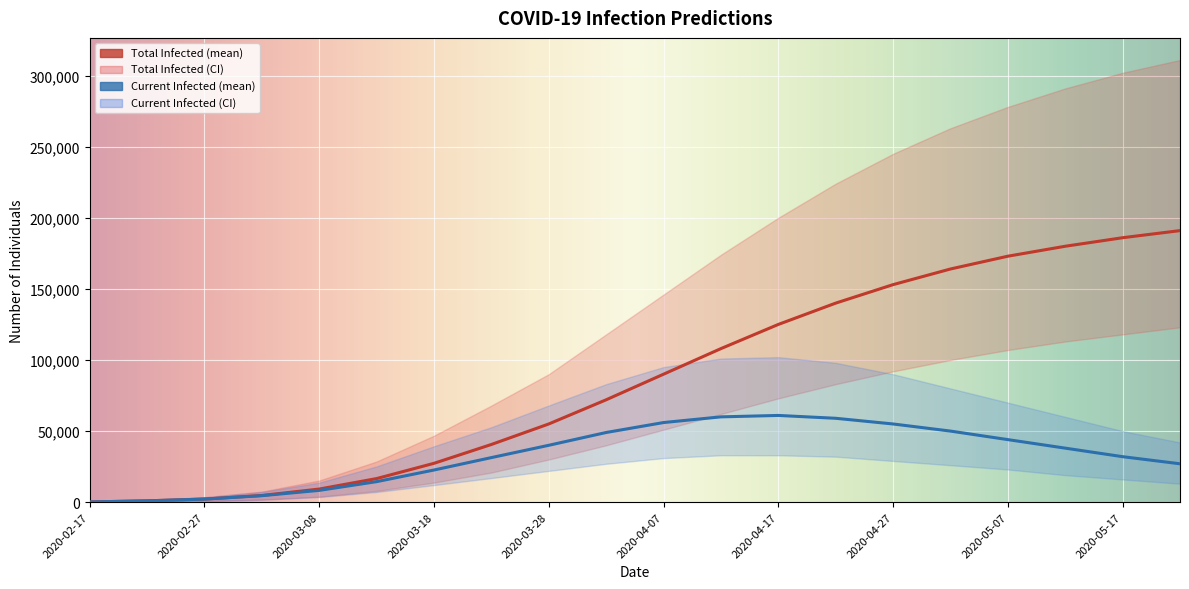

What is the label of the 18th point from the right?

2020-02-27